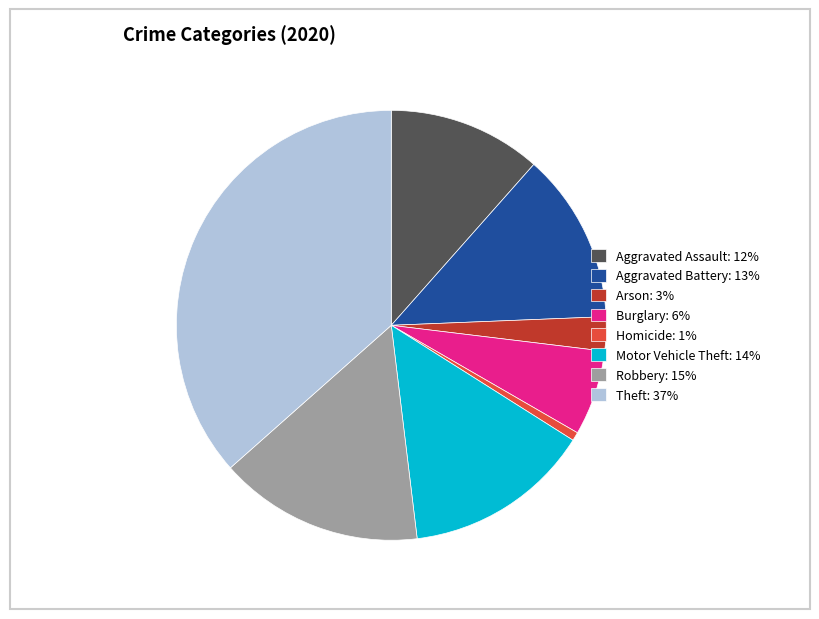

Do Theft: 37% and Aggravated Assault: 12% together represent more than half of the pie?

No